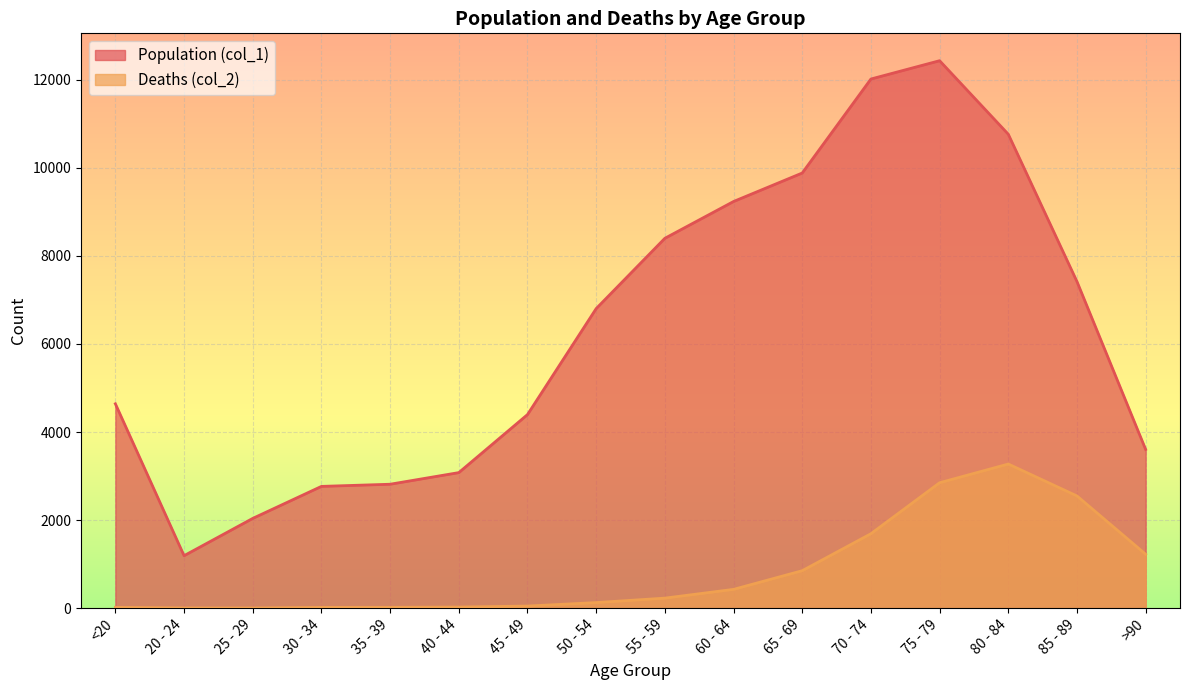

How many data points in Population (col_1) are above 6803?

7